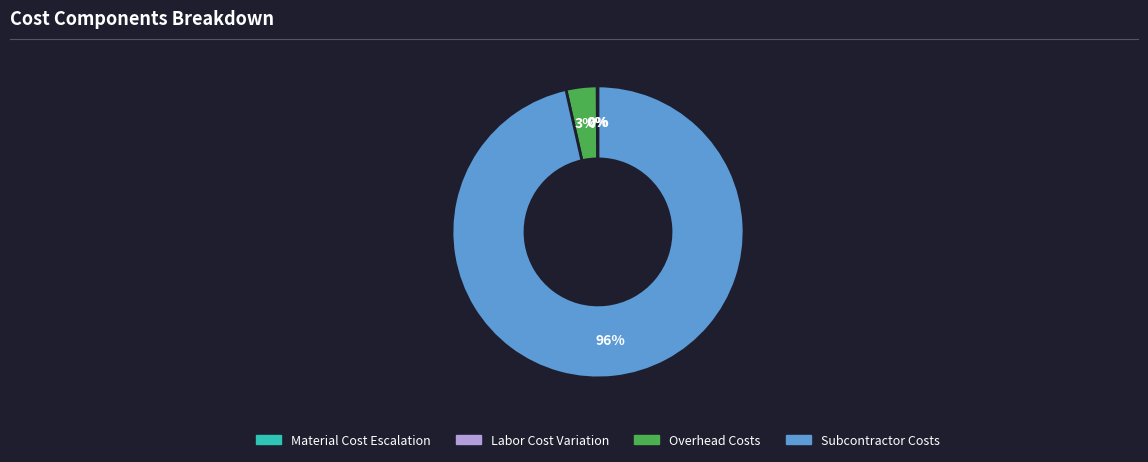

To the nearest percent, what is the average slice percentage?

25%